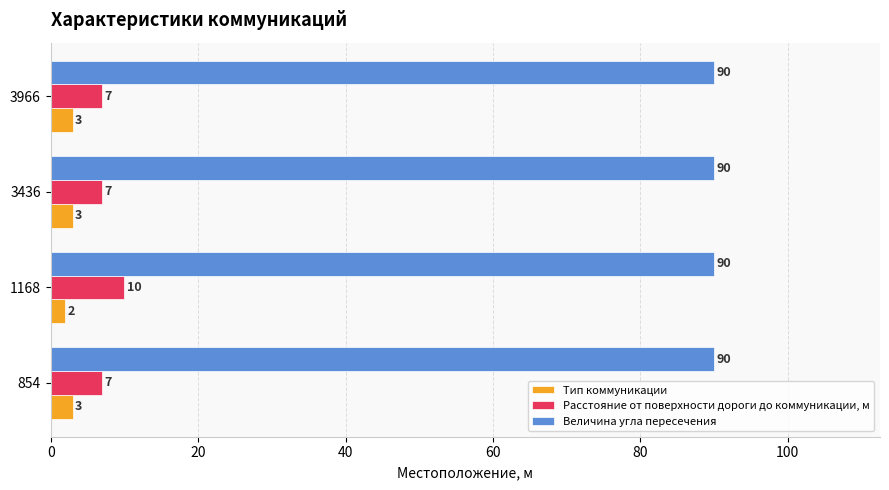

At which category is the sum across all series the highest?

1168